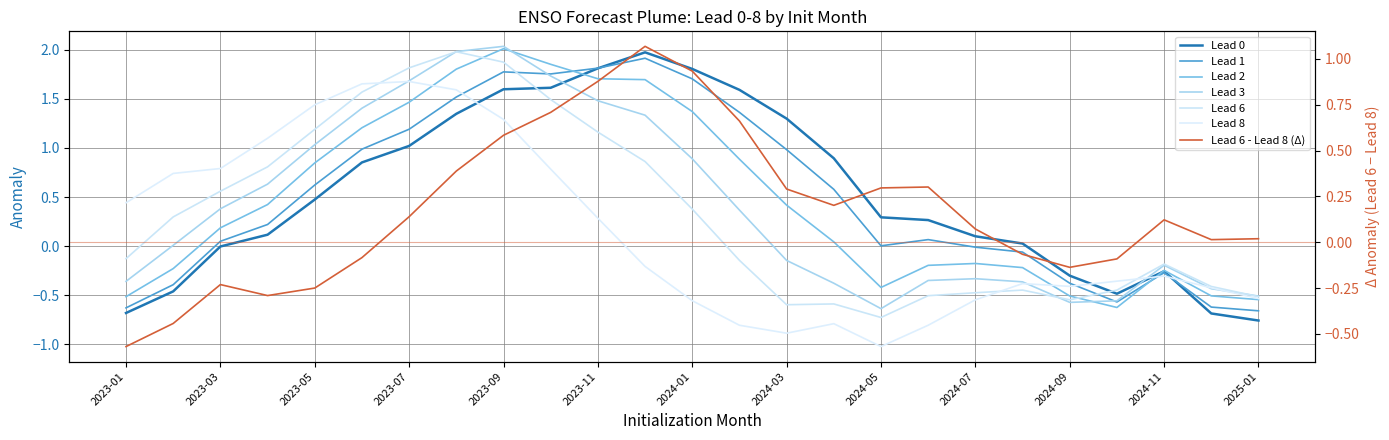

Is the value of Lead 2 at 2023-07 greater than the value of Lead 6 at 2025-01?

Yes